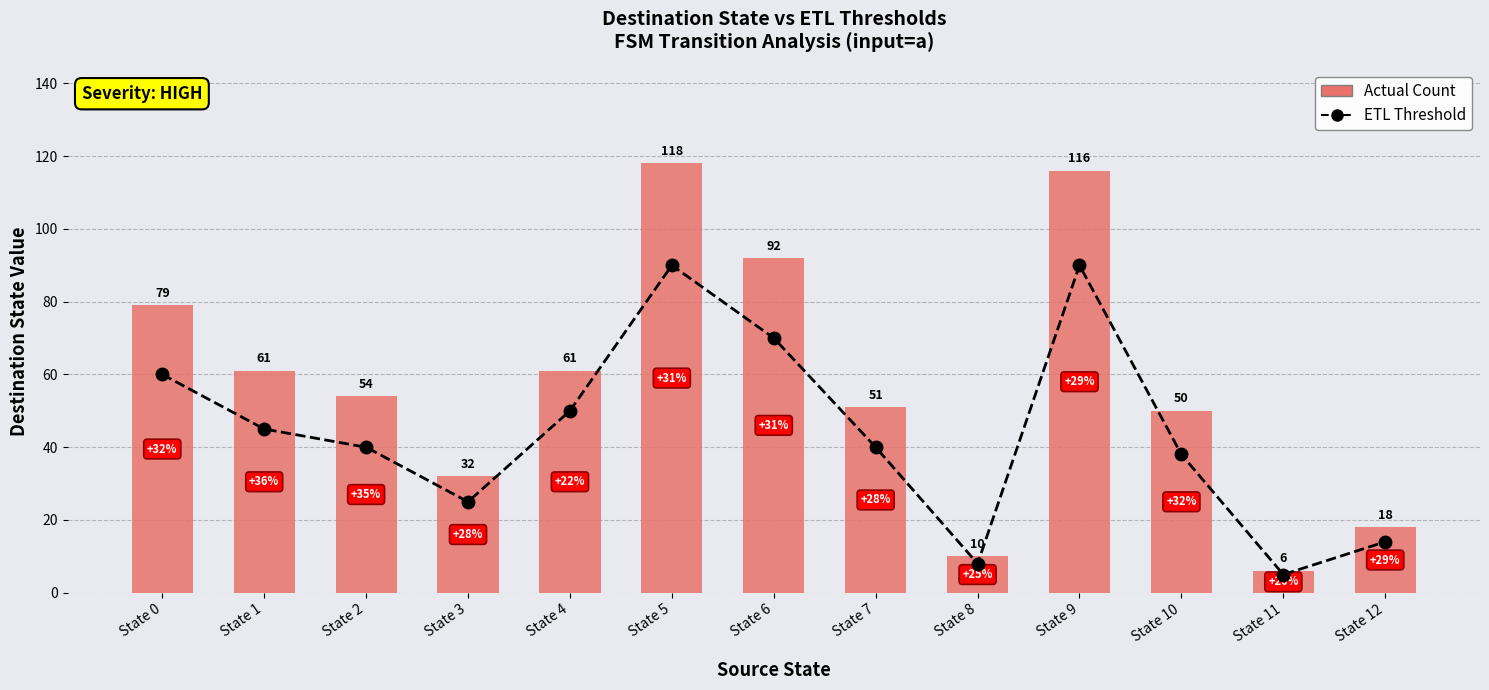

What is the sum of all ETL Threshold values?

575